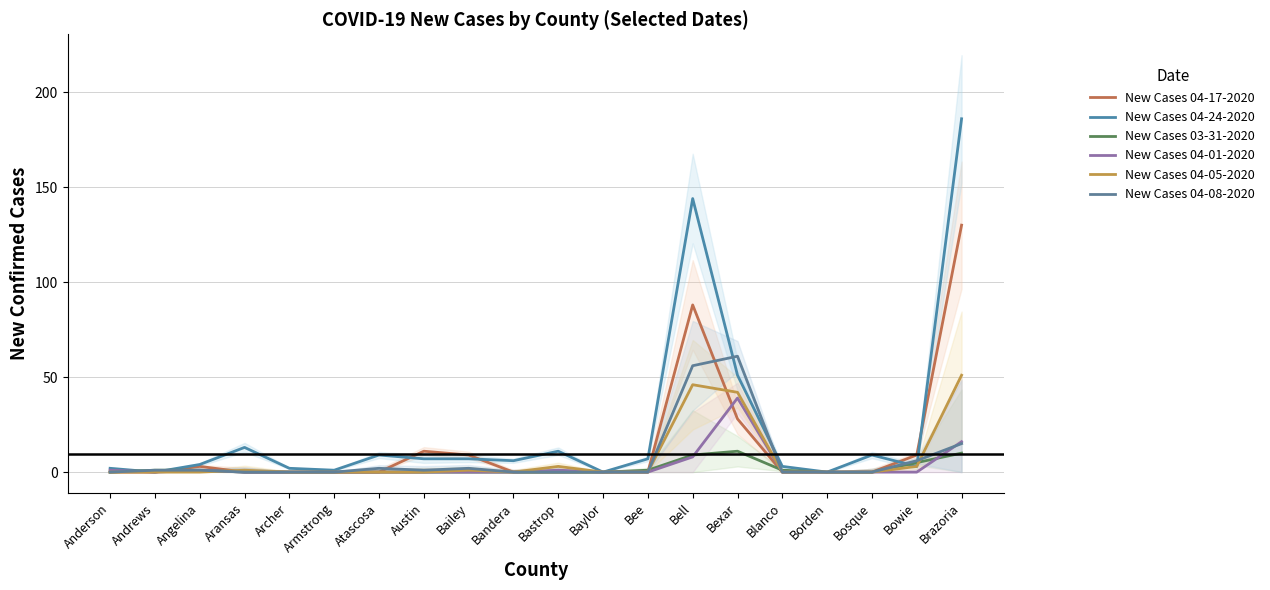

Which category has the lowest value in the New Cases 04-17-2020 series?

Anderson